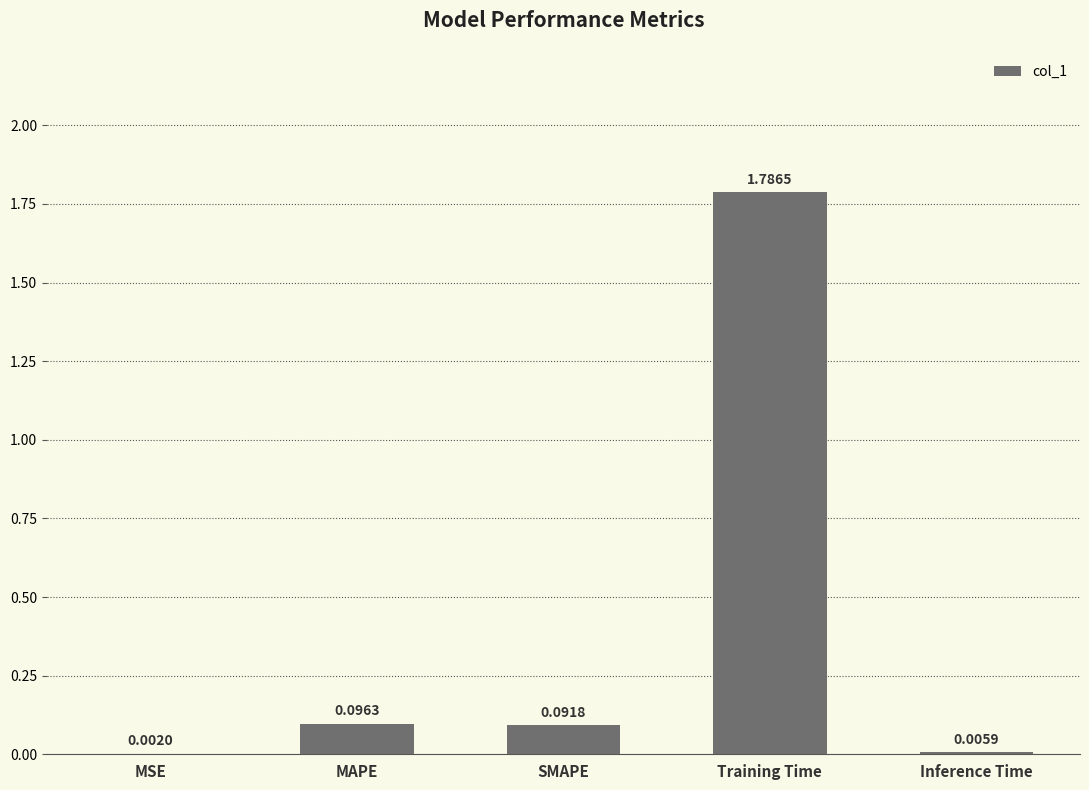

What is the change in value from MSE to SMAPE?

+0.1